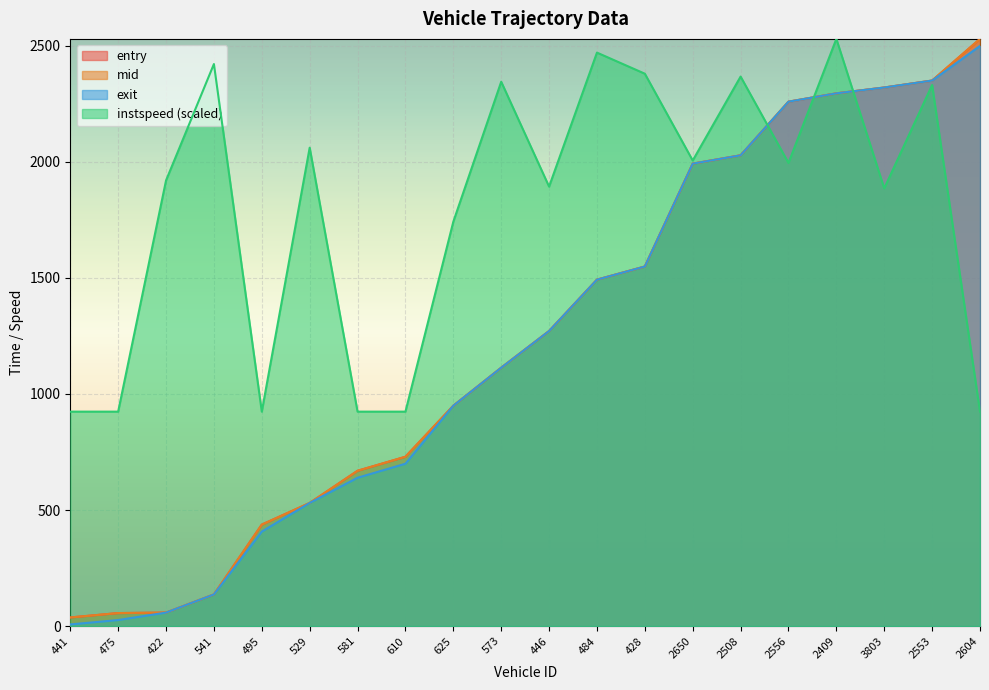

True or false: mid has more than 0 points higher than both neighbors.

False